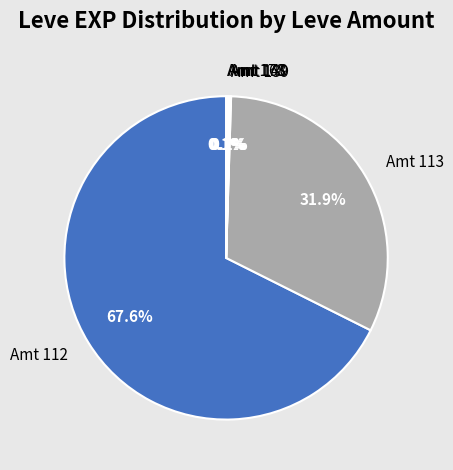

What is the ratio of the value at Amt 112 to the value at Amt 113?

2.1